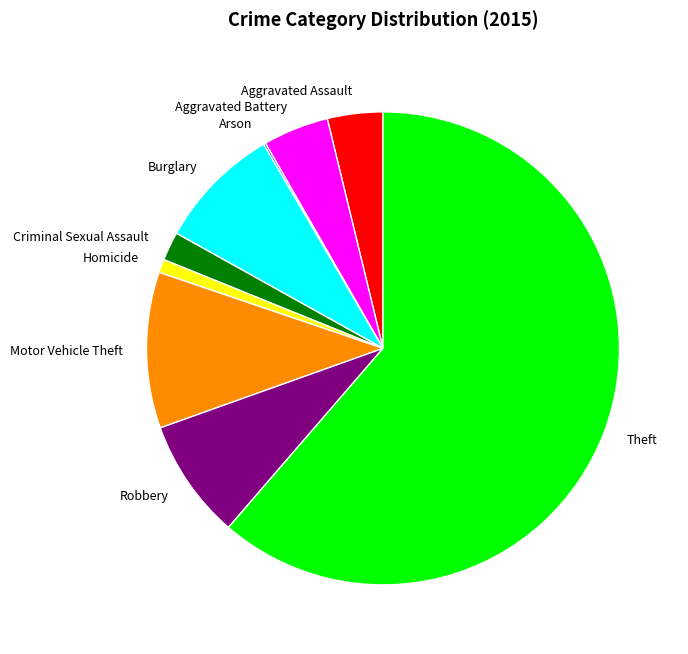

Which category has the biggest portion of the pie?

Theft